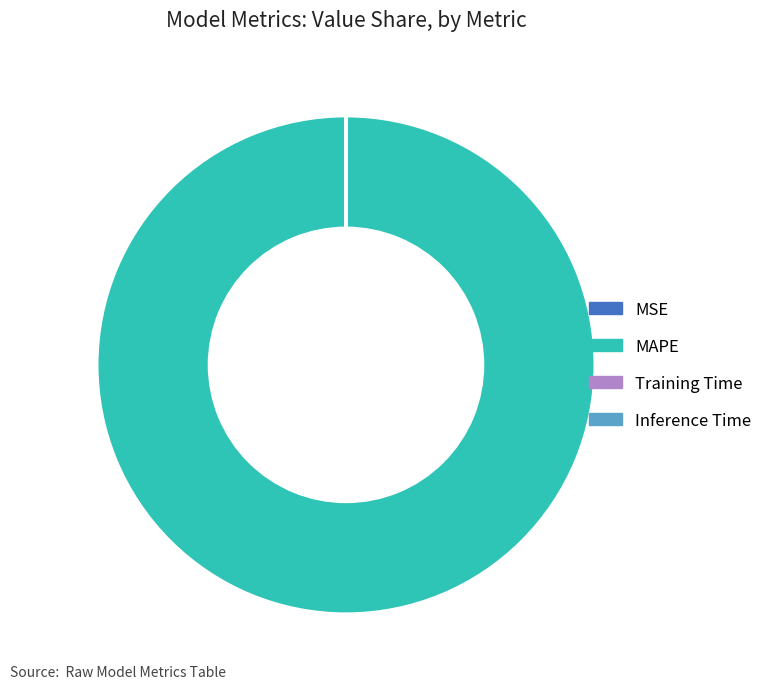

Which slice is the largest?

MAPE